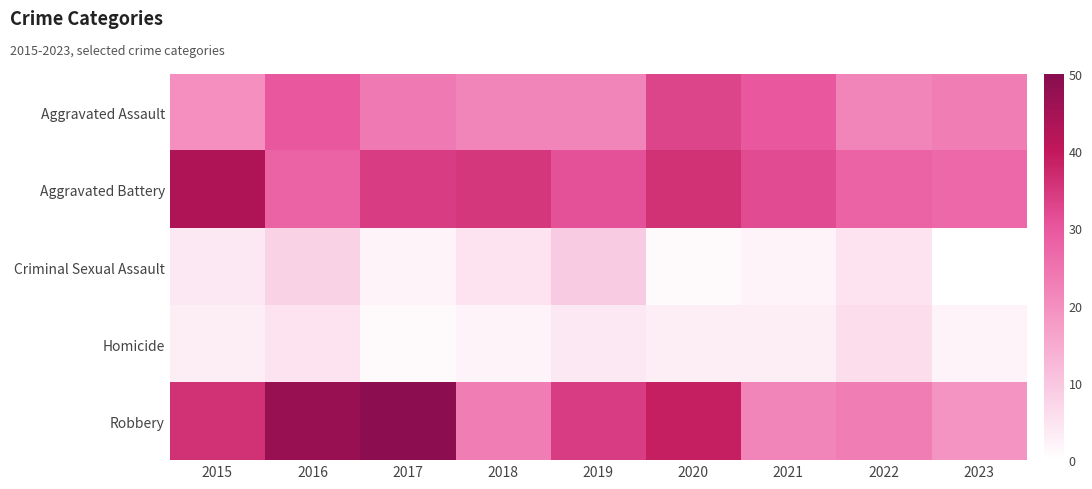

Which series has the largest total across all categories?

Aggravated Battery